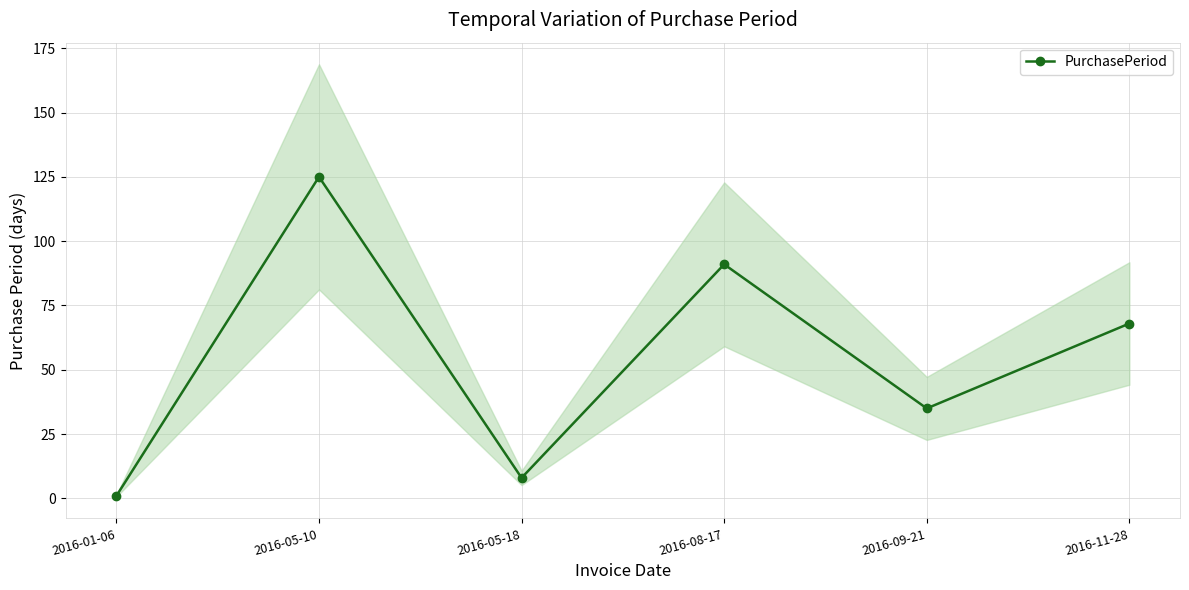

How many interior local peaks (higher than both neighbors) does the data have?

2